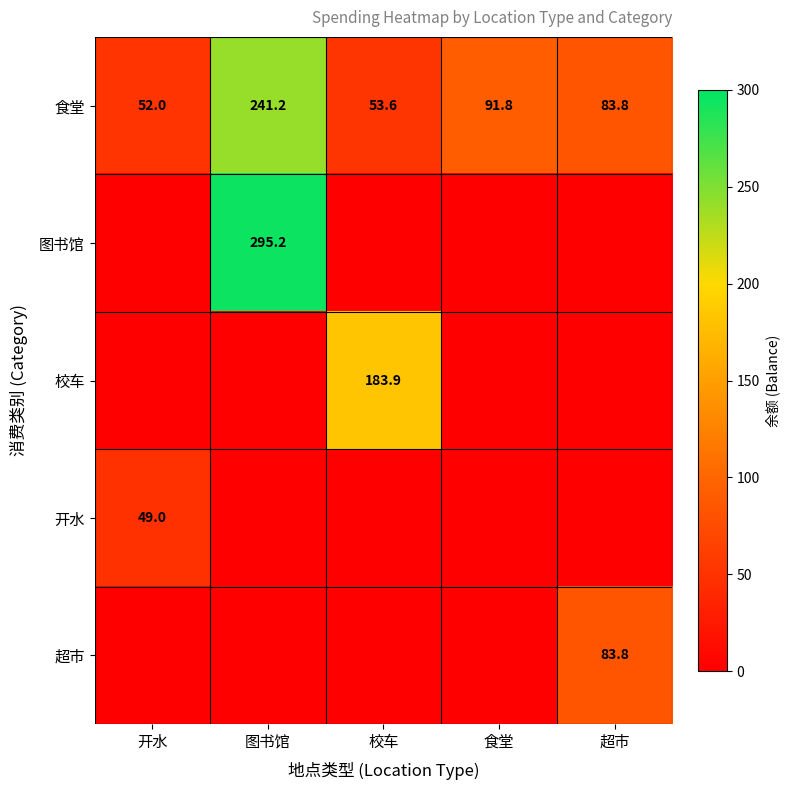

How many categories are shown in the chart?

5